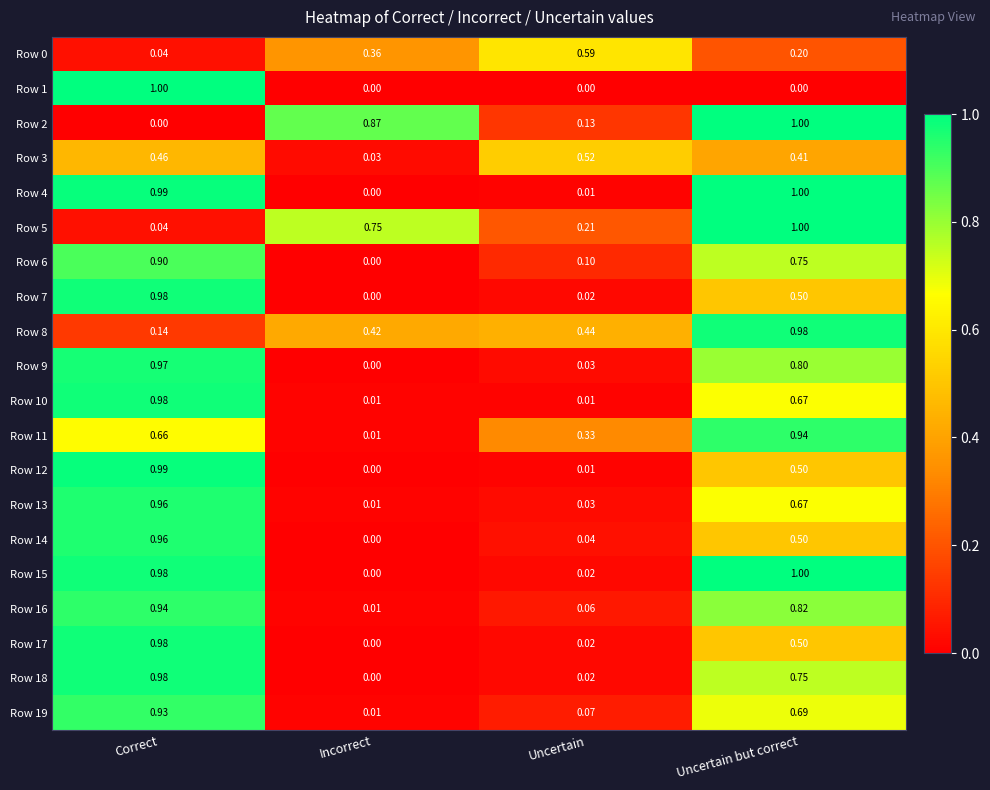

Rank the categories by Row 7 value from highest to lowest.

Correct, Uncertain but correct, Uncertain, Incorrect